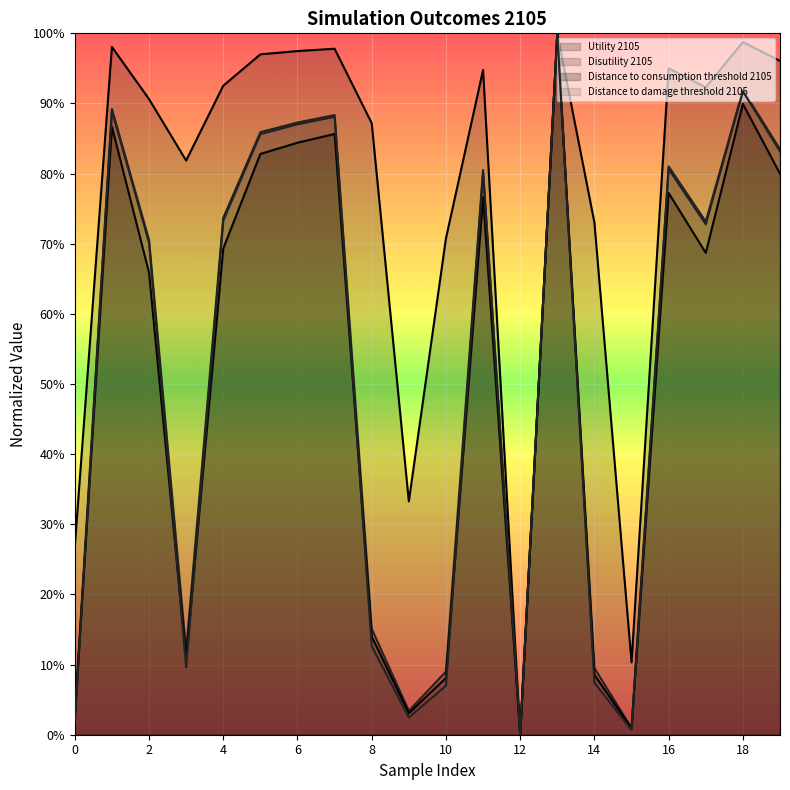

True or false: Distance to consumption threshold 2105 and Disutility 2105 intersect in this chart.

False